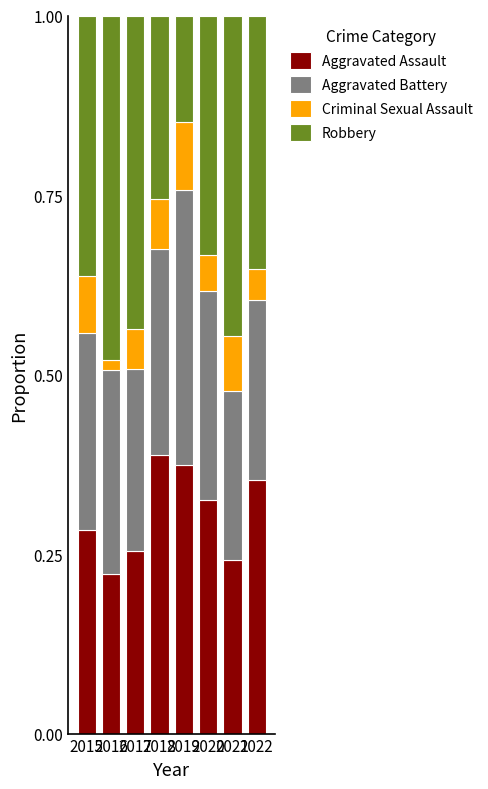

Does the chart contain any negative values?

No